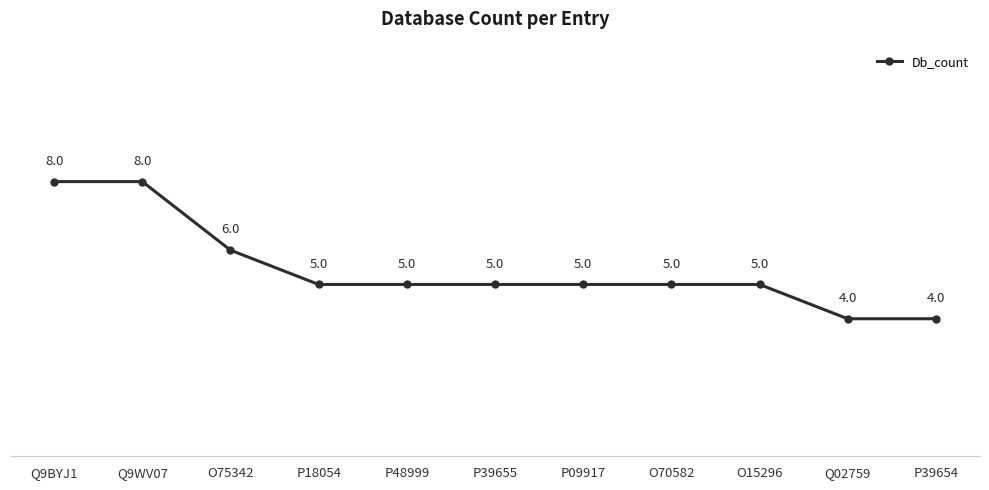

What is the minimum value shown in the chart?

4